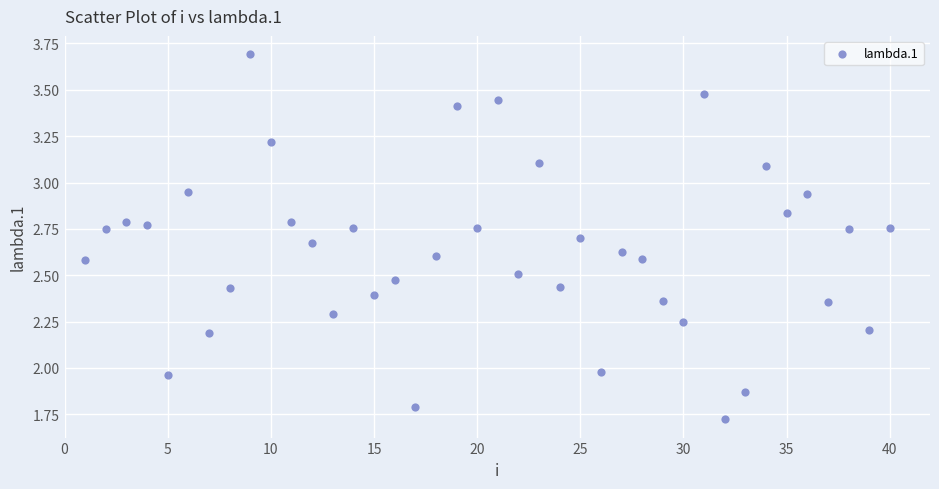

What is the range of X values (max minus min)?

39.0